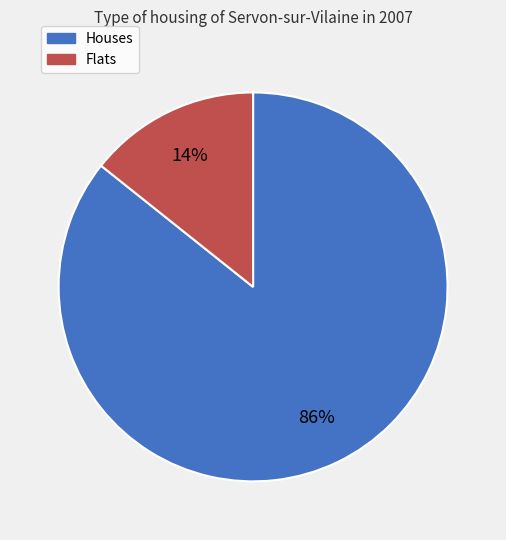

Which has a higher value, Houses or Flats?

Houses